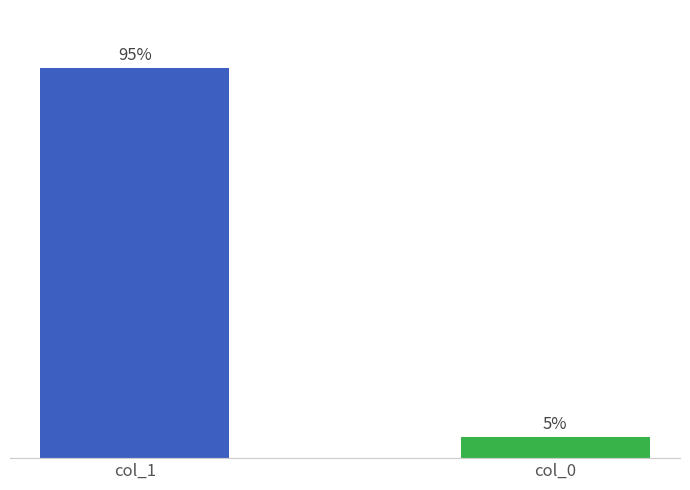

List the series in order of their overall mean, lowest first.

col_0, col_1